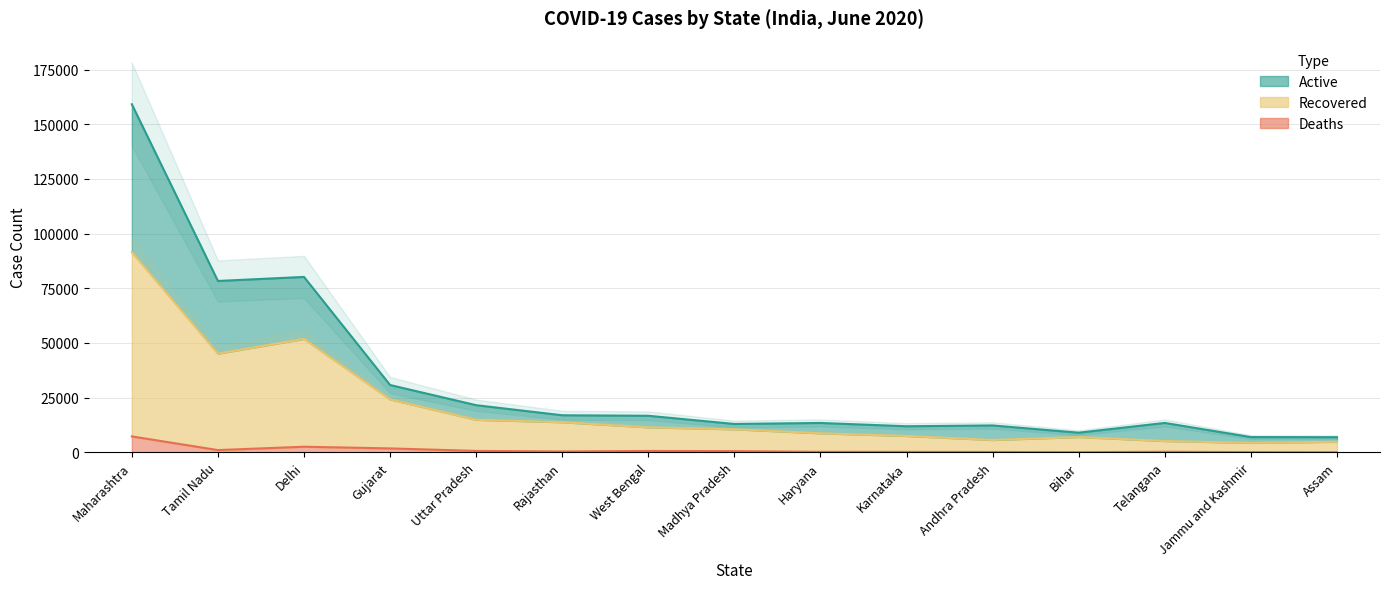

How many data points does each series have?

15